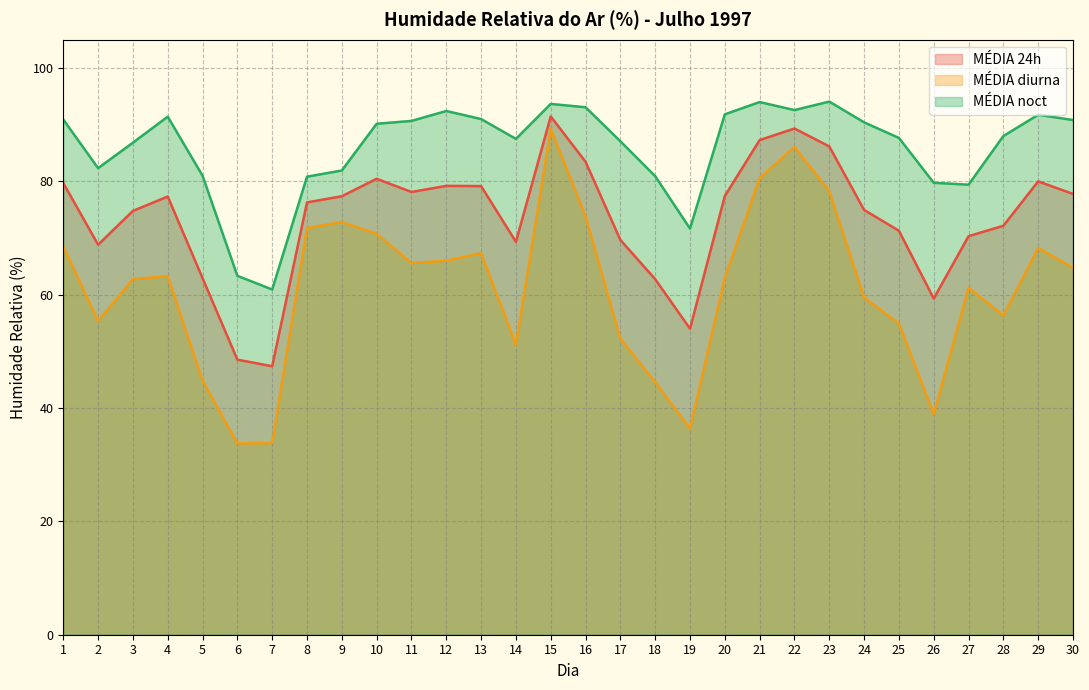

Rank the series at 2 from highest to lowest value.

MÉDIA noct, MÉDIA 24h, MÉDIA diurna